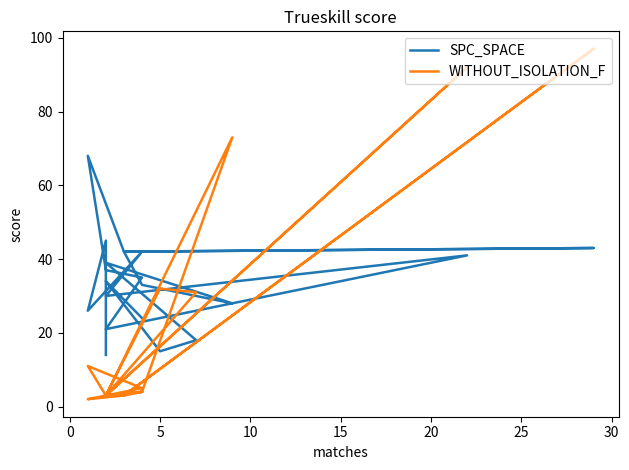

What is the difference between the maximum and minimum values in the WITHOUT_ISOLATION_F series?

95